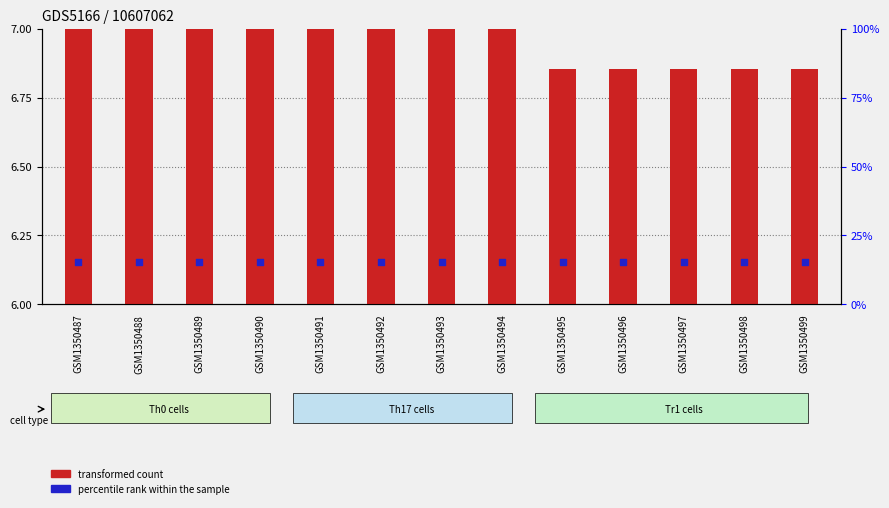

At how many categories does at least one series exceed 10?

13